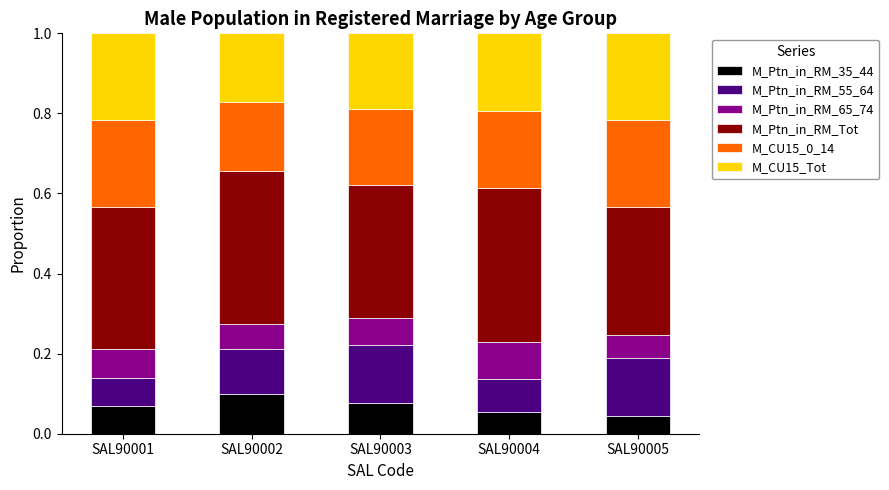

True or false: M_Ptn_in_RM_35_44 has a value of 0.1 at SAL90001.

True